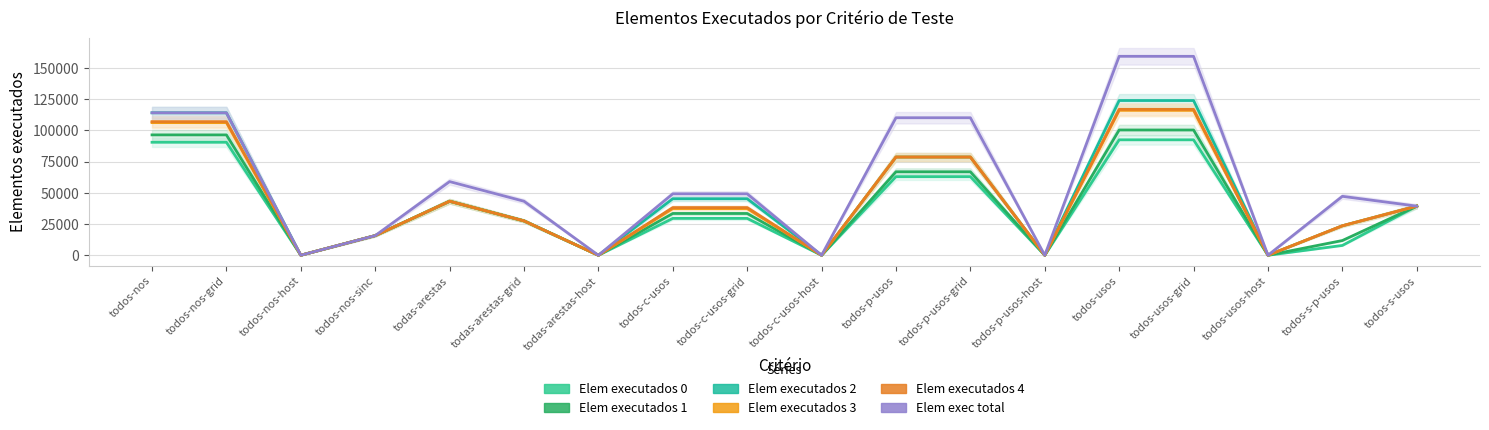

True or false: Elem executados 2 and Elem executados 1 cross at least once.

False